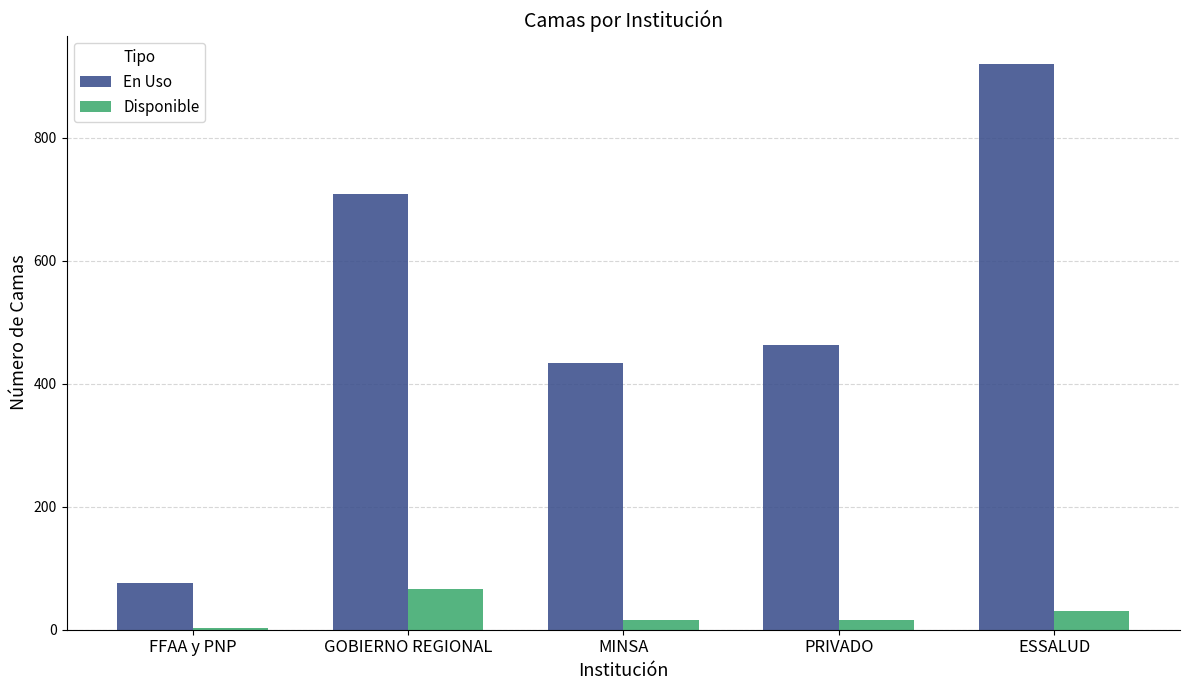

Which series has the widest spread of values?

En Uso